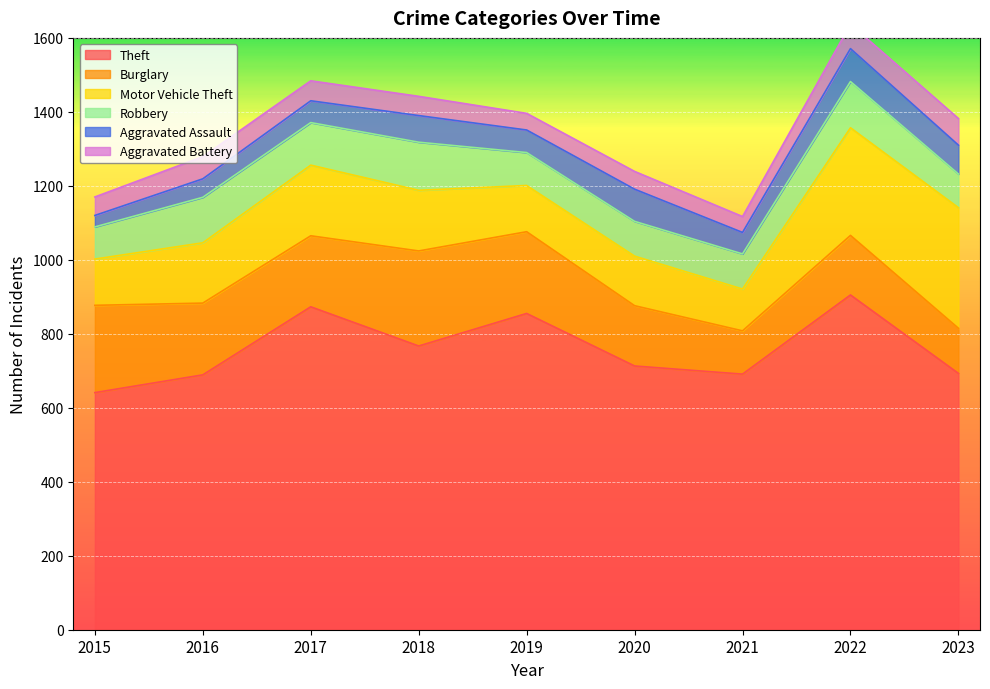

Rank the series at 2015 from highest to lowest value.

Theft, Burglary, Motor Vehicle Theft, Robbery, Aggravated Battery, Aggravated Assault